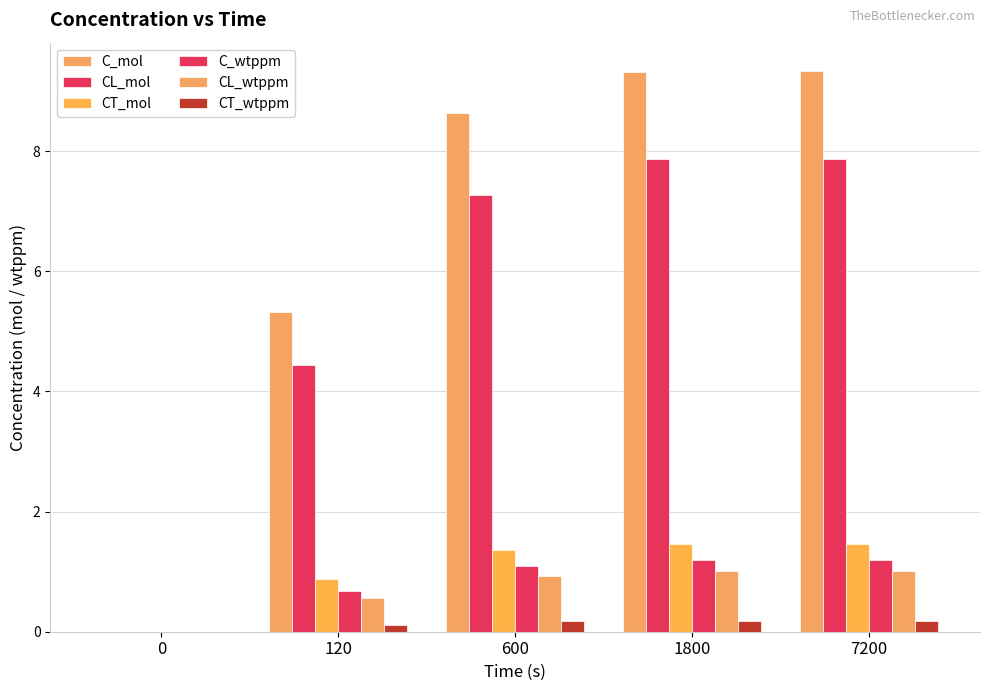

What is the value of the CT_wtppm bar at the 3rd from the left?

0.2